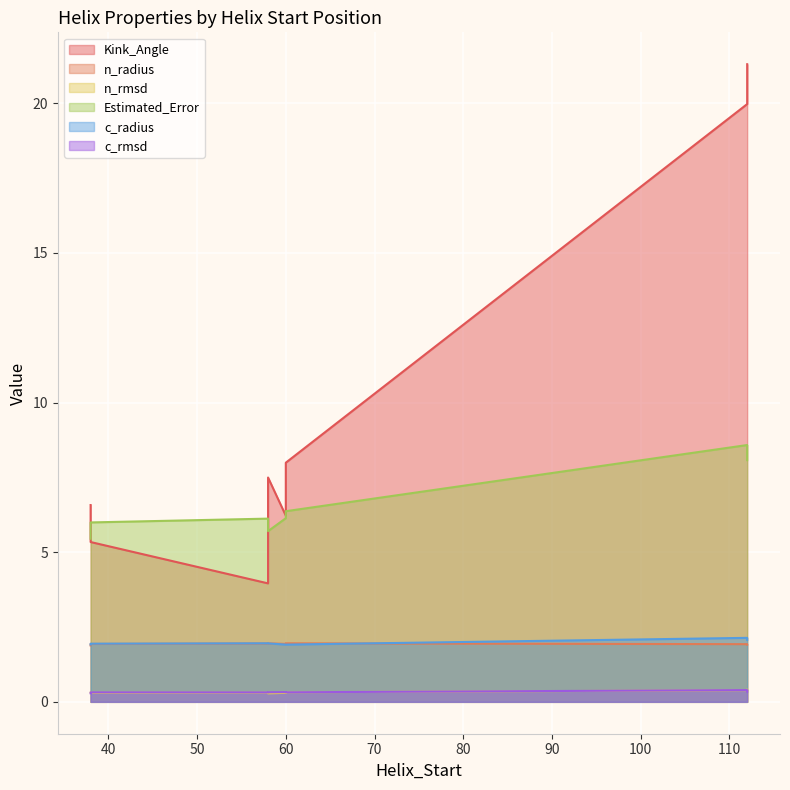

Where is c_radius nearest to the value 2?

58